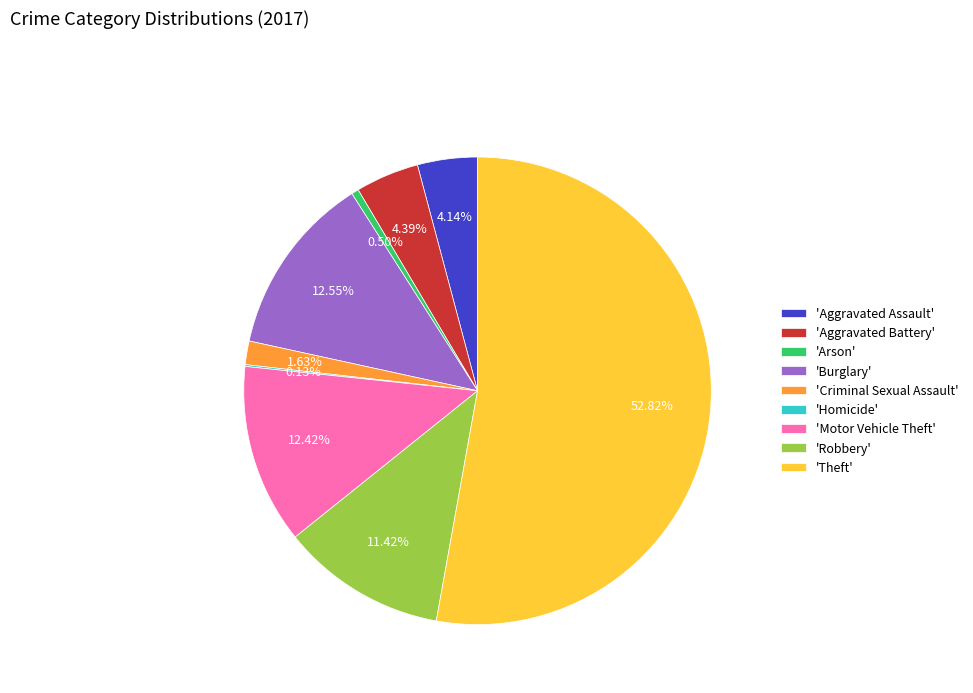

Which category has the biggest portion of the pie?

'Theft'